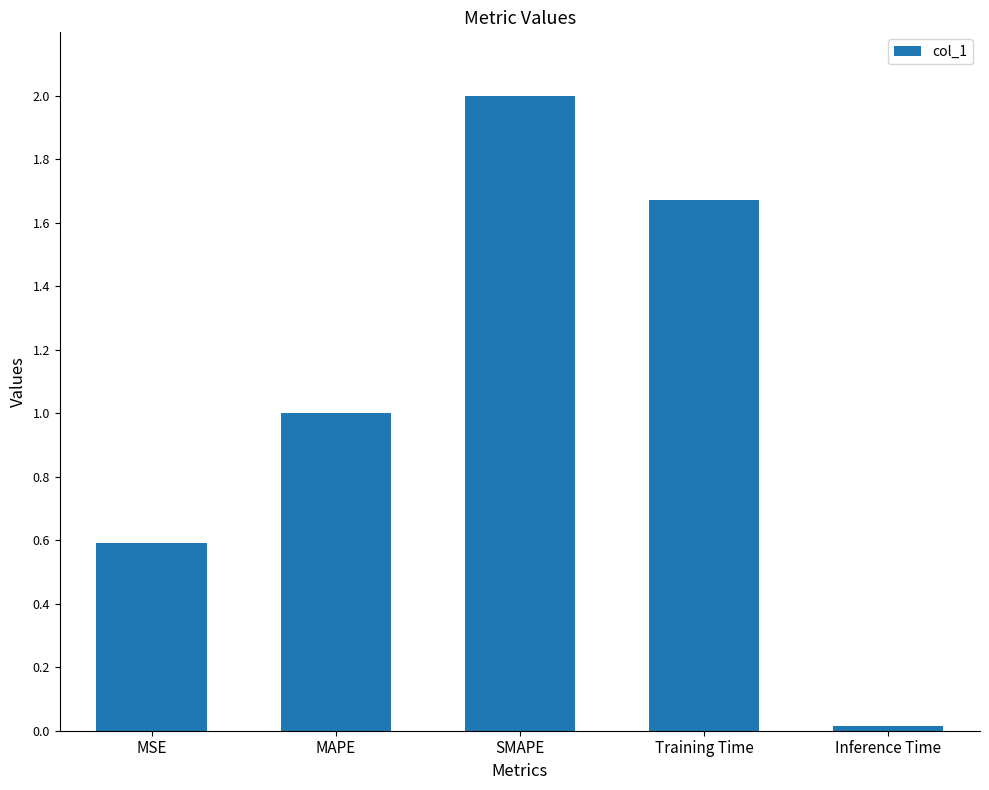

Does the chart contain any negative values?

No